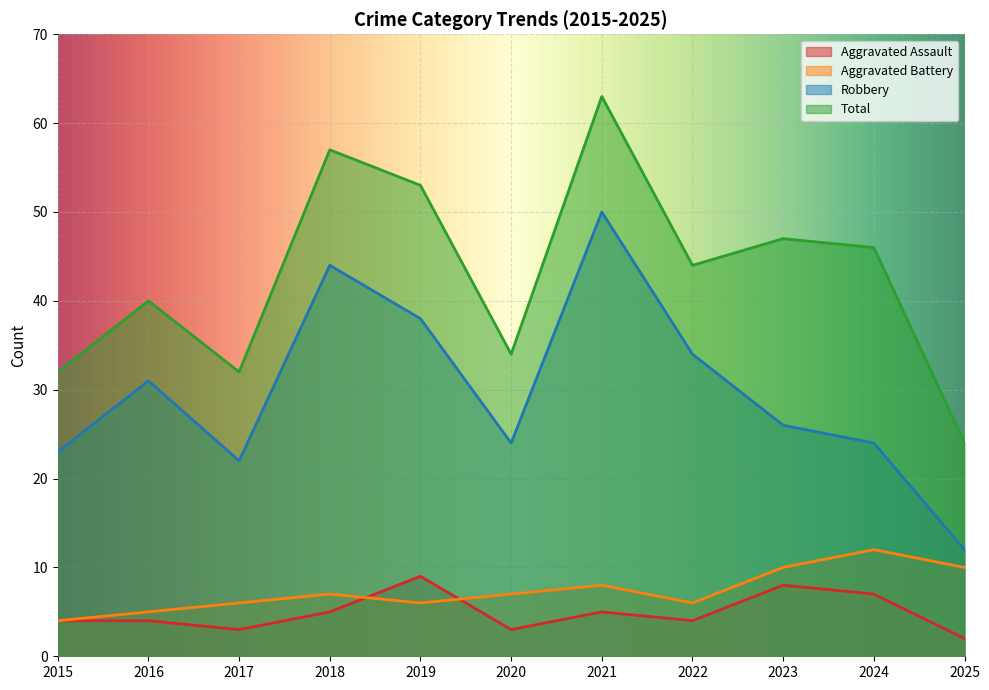

What is the average value of the Aggravated Assault series?

5